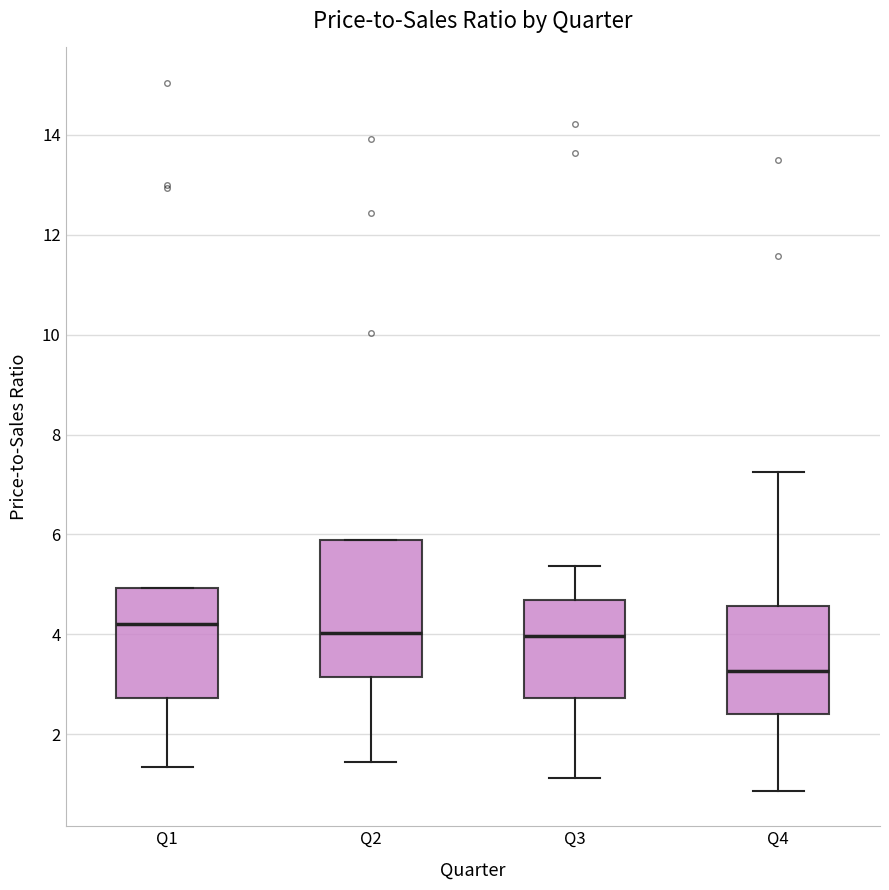

Where does the lower whisker of the box for Q1 end on the y-axis? The values are not printed on the chart, so give them approximately, as read against the axis.

1.4